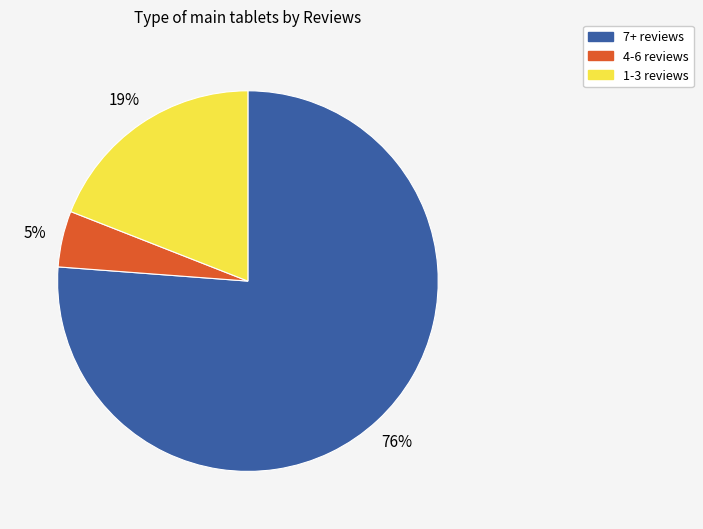

To the nearest percent, what is the average slice percentage?

33%